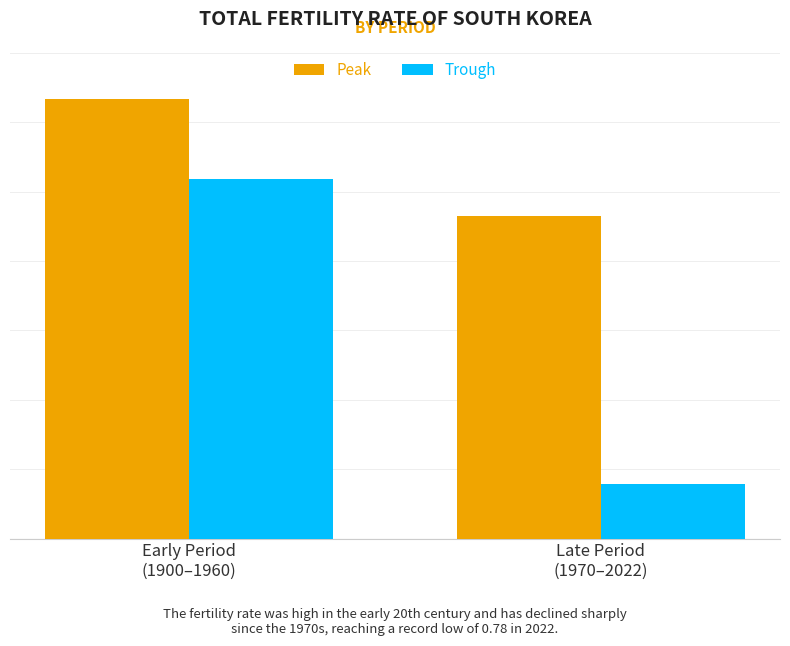

What are all the series names shown in the legend?

Peak, Trough